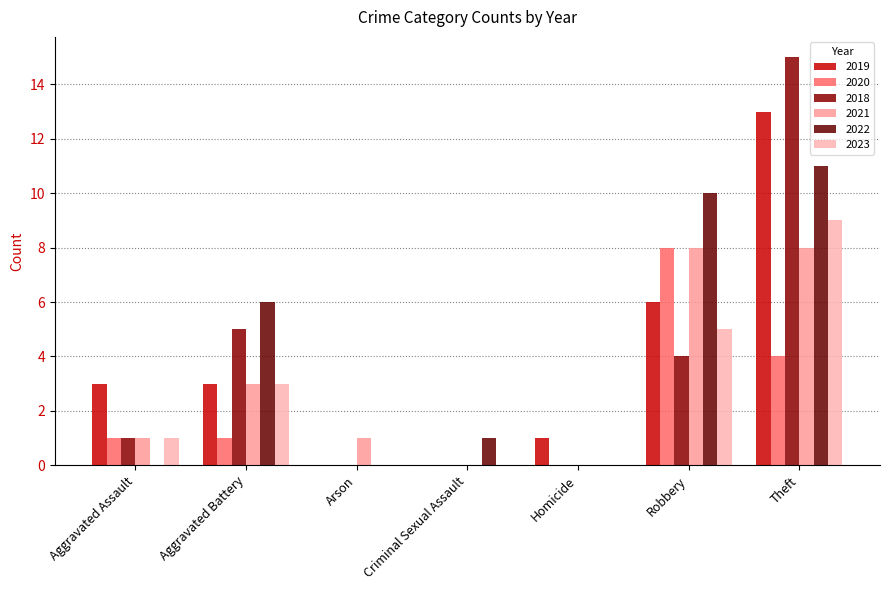

What is the sum of the 2021 values at Theft and Criminal Sexual Assault?

8